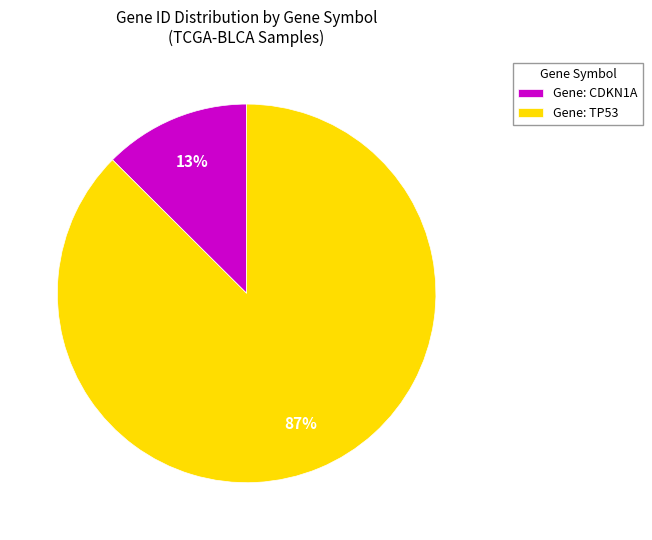

True or false: Gene: CDKN1A accounts for 24% of the total.

False